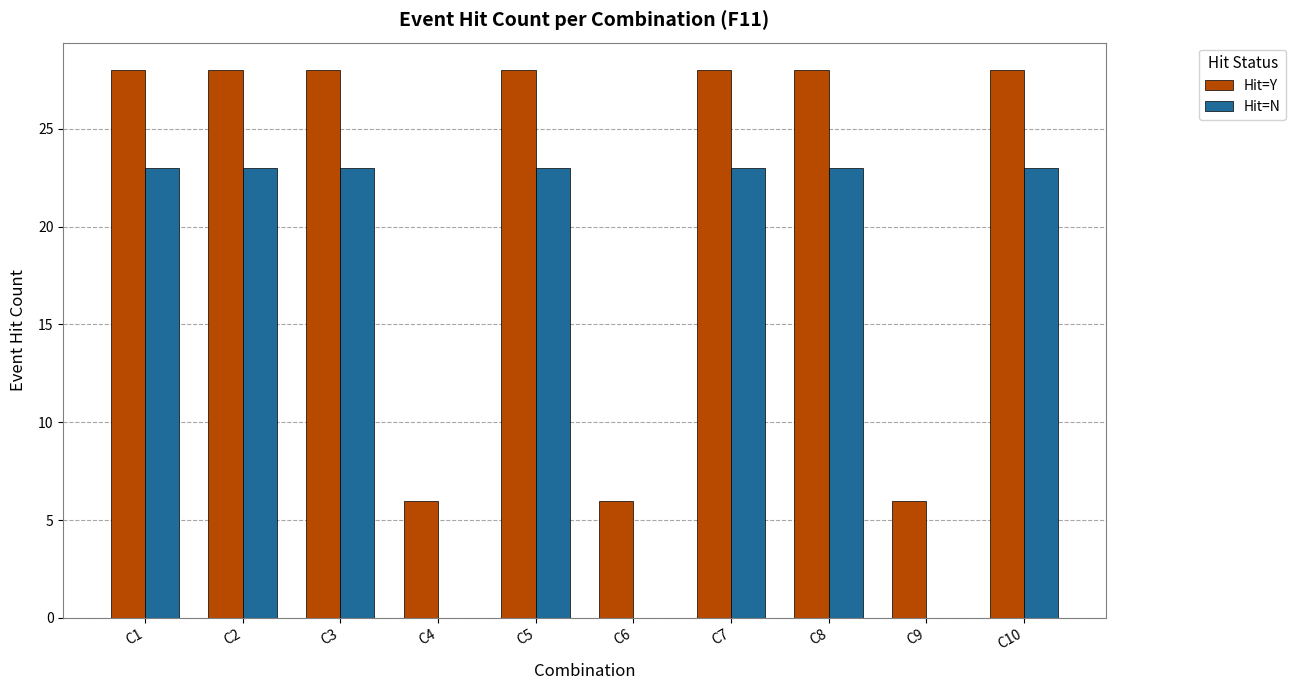

Reading left to right, what are all the values shown in this chart?

Hit=Y: C1=28	C2=28	C3=28	C4=6	C5=28	C6=6	C7=28	C8=28	C9=6	C10=28
Hit=N: C1=23	C2=23	C3=23	C4=0	C5=23	C6=0	C7=23	C8=23	C9=0	C10=23